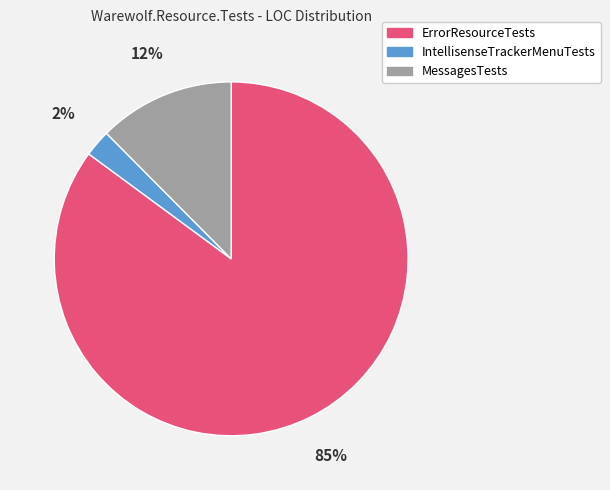

Is IntellisenseTrackerMenuTests the majority of the pie?

No